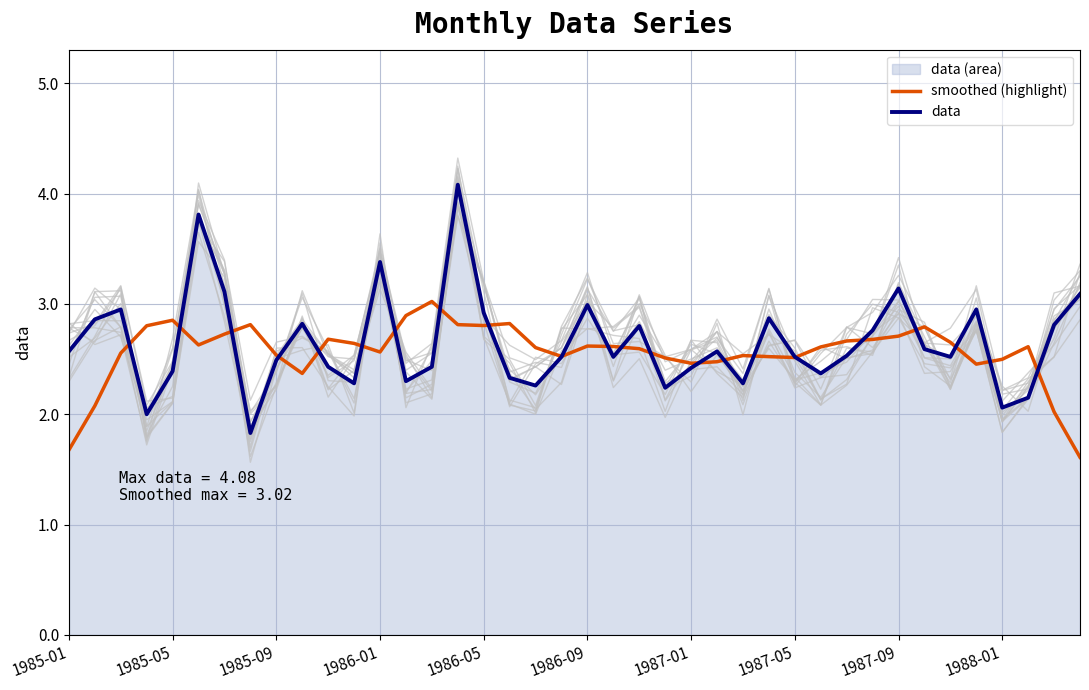

The data series shows 1.7 at 10. True or false?

False